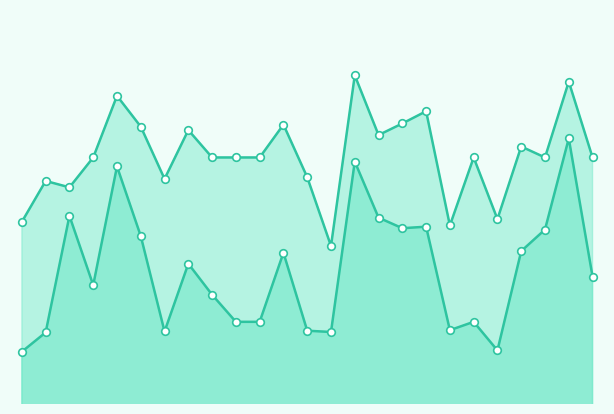

Which series has the largest total across all categories?

accuracy